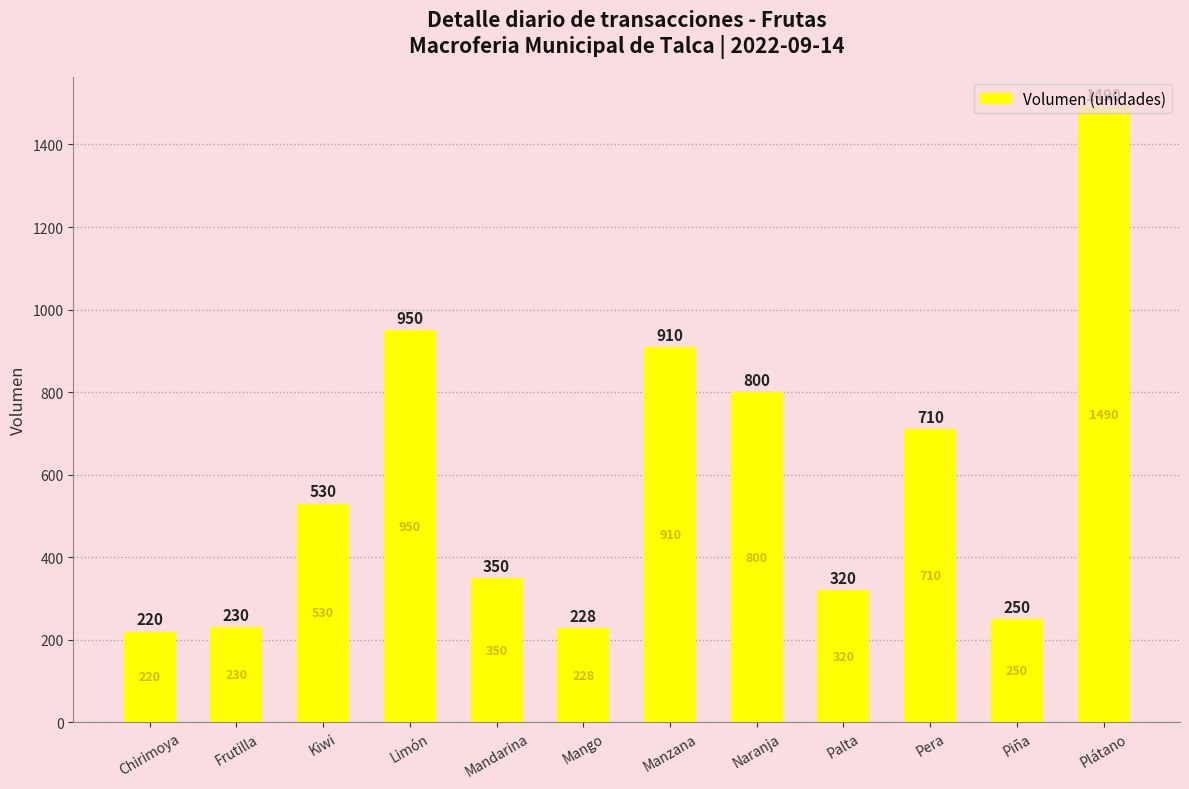

How many bars are there in total?

12